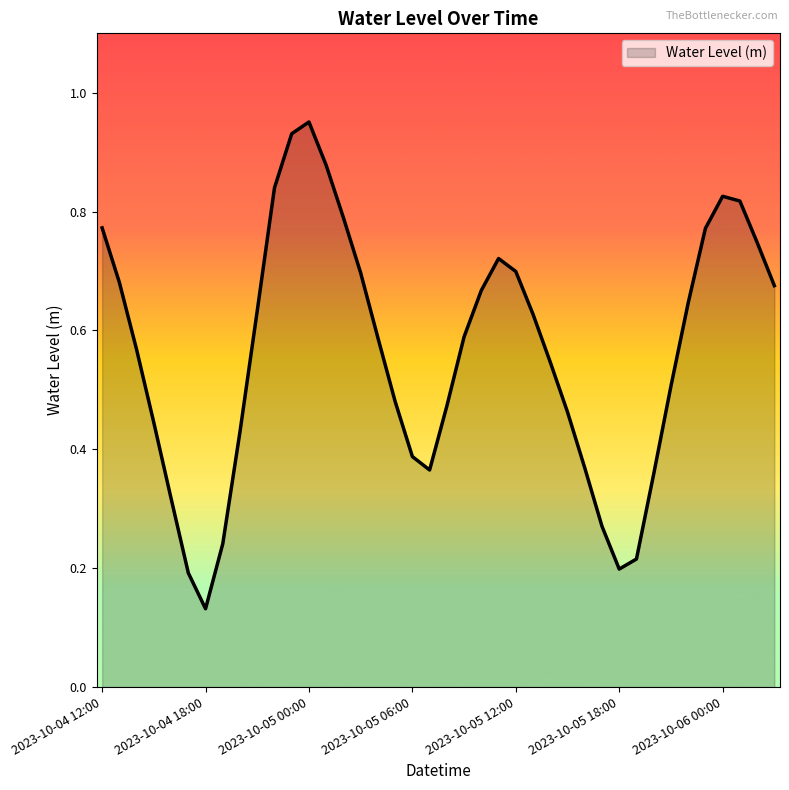

List the labels in order of value, largest first.

2023-10-05 00:00, 2023-10-04 23:00, 2023-10-05 01:00, 2023-10-04 22:00, 2023-10-06 00:00, 2023-10-06 01:00, 2023-10-05 02:00, 2023-10-04 12:00, 2023-10-05 23:00, 2023-10-06 02:00, 2023-10-05 11:00, 2023-10-05 12:00, 2023-10-05 03:00, 2023-10-04 13:00, 2023-10-06 03:00, 2023-10-05 10:00, 2023-10-05 22:00, 2023-10-04 21:00, 2023-10-05 13:00, 2023-10-05 09:00, 2023-10-05 04:00, 2023-10-04 14:00, 2023-10-05 14:00, 2023-10-05 21:00, 2023-10-05 05:00, 2023-10-05 08:00, 2023-10-05 15:00, 2023-10-04 15:00, 2023-10-04 20:00, 2023-10-05 06:00, 2023-10-05 16:00, 2023-10-05 07:00, 2023-10-05 20:00, 2023-10-04 16:00, 2023-10-05 17:00, 2023-10-04 19:00, 2023-10-05 19:00, 2023-10-05 18:00, 2023-10-04 17:00, 2023-10-04 18:00